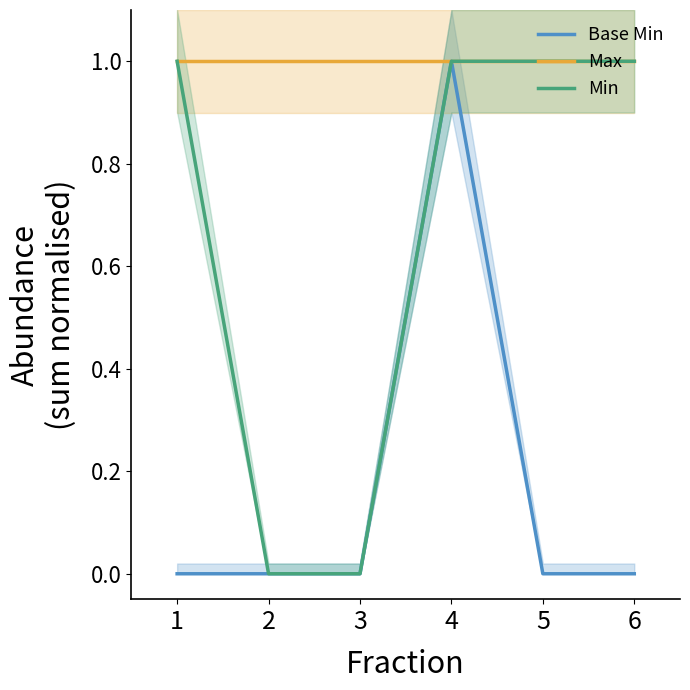

True or false: Max has more than 0 interior local peaks.

False